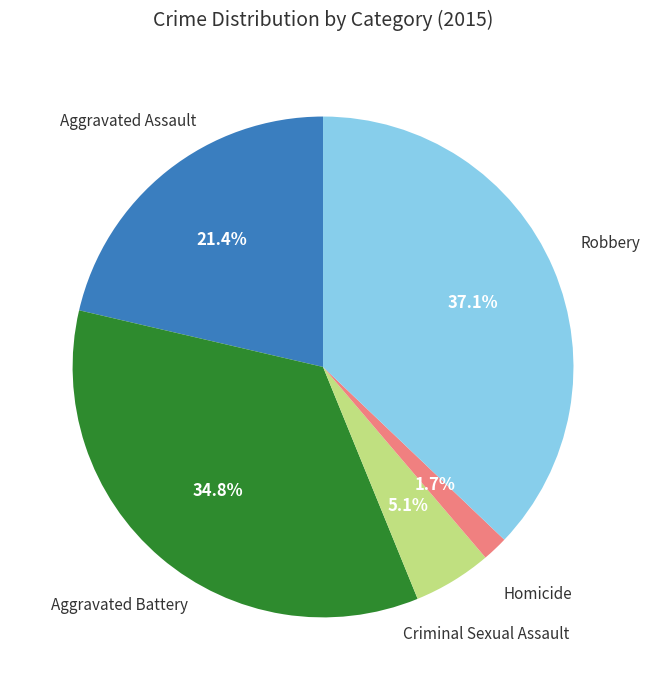

Is there a majority slice in this chart?

No